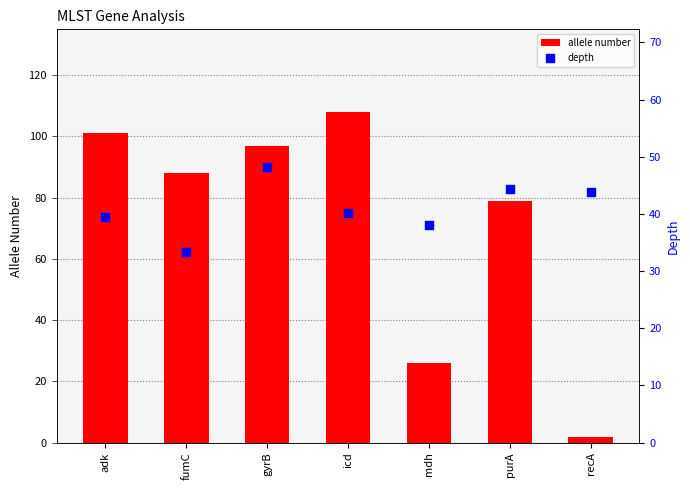

At how many categories does at least one series exceed 22?

7